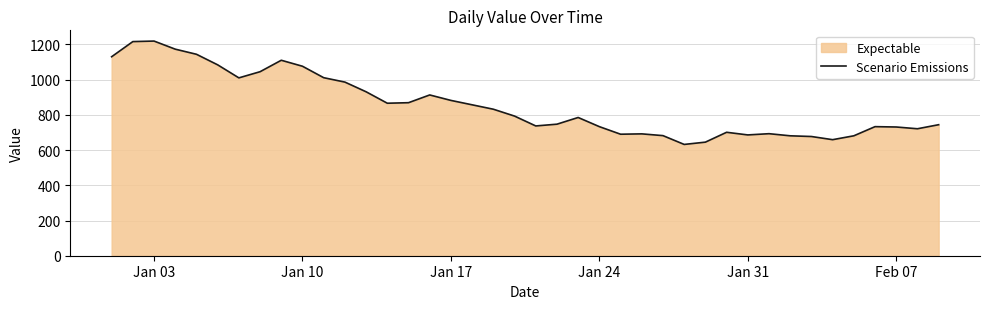

The value at Jan 17 is 599. True or false?

False